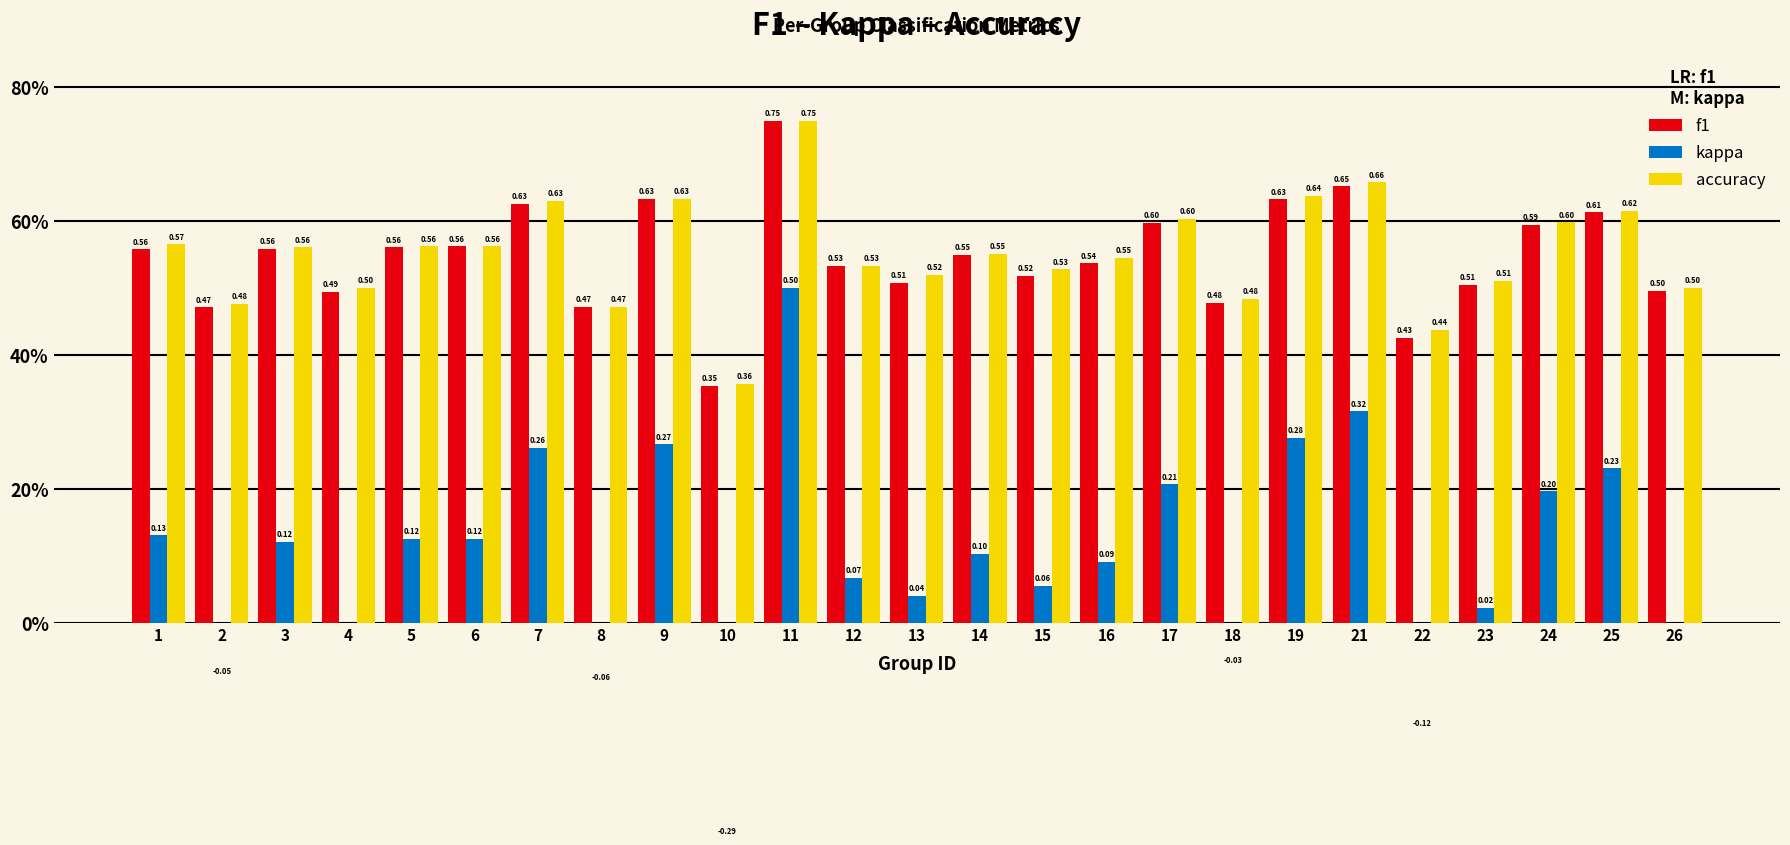

Which series changed the most between 19 and 26?

kappa